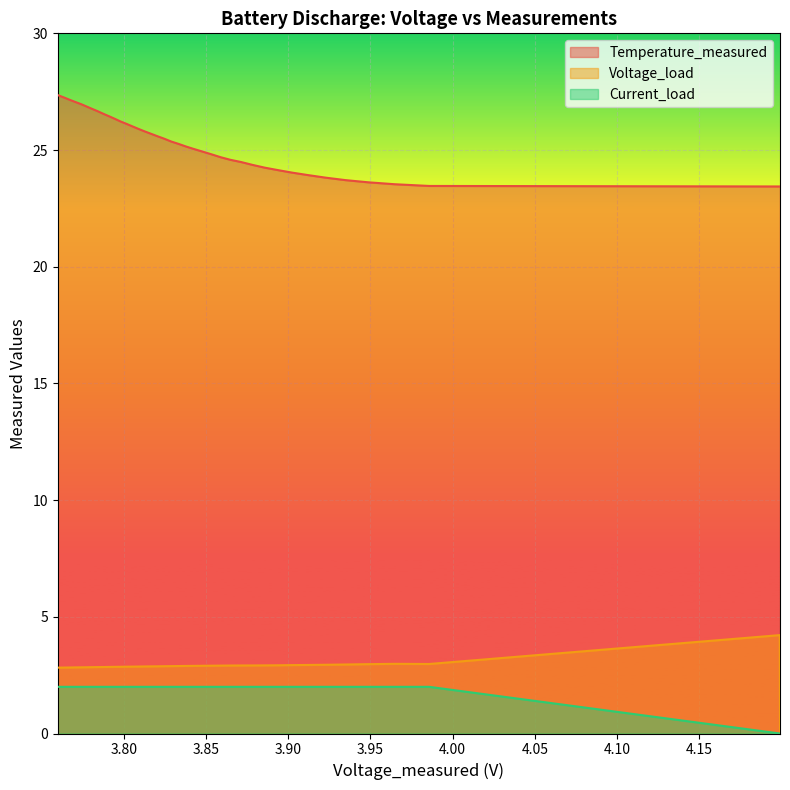

What is the sum of all Current_load values?

76.0